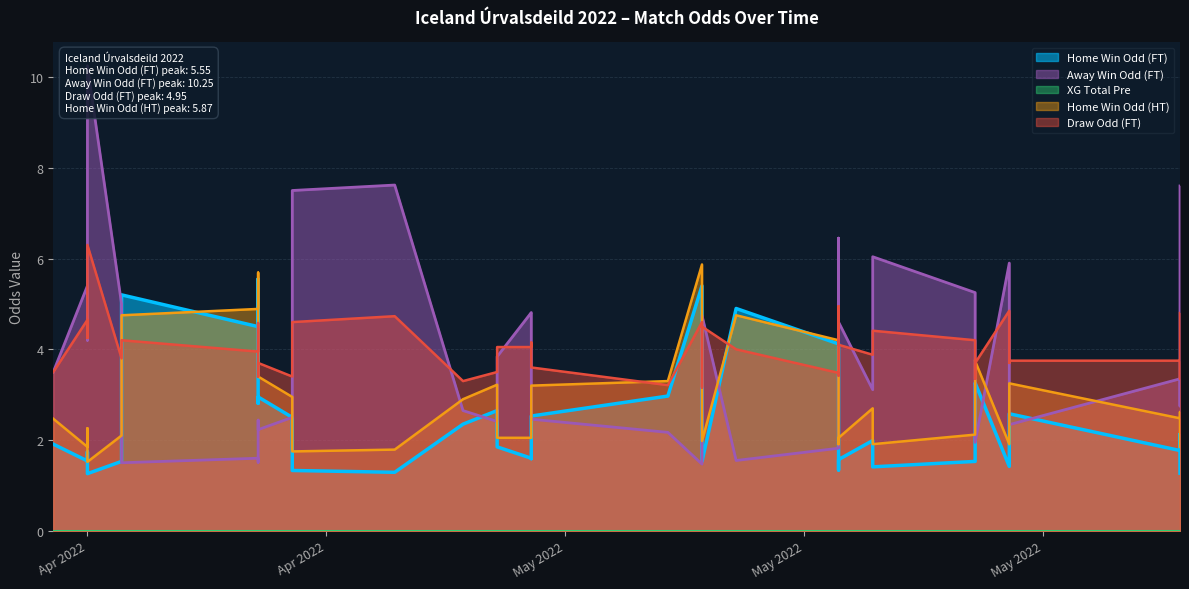

The Odd_A_FT series shows 3.9 at 35. True or false?

False